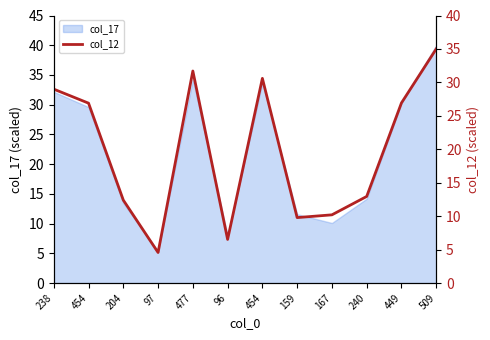

Which category has the highest value across all series?

509